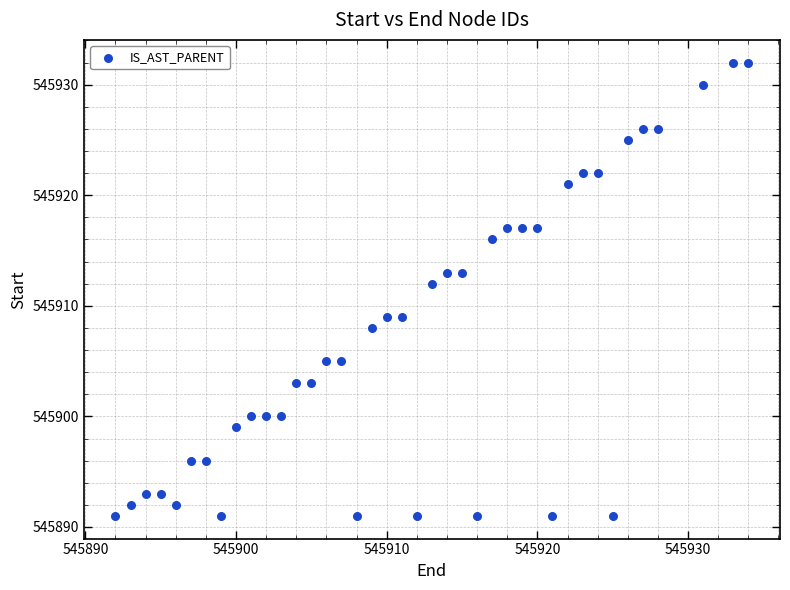

What Y value in the scatter plot is closest to 545911?

545912